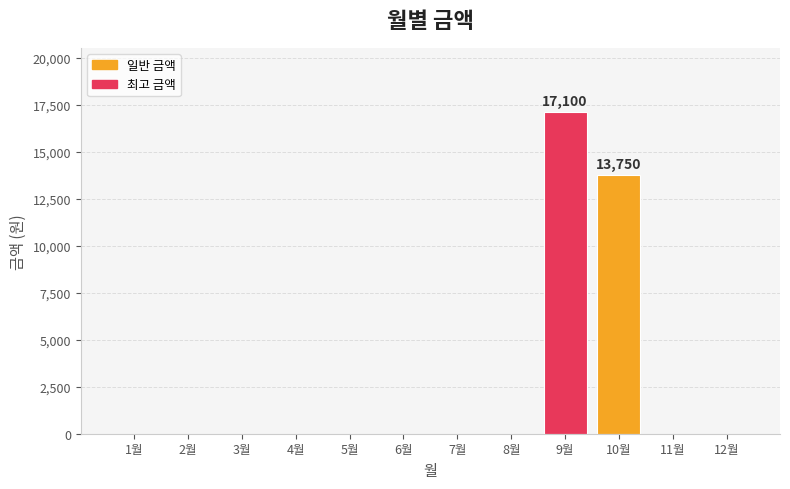

Between 10월 and 8월, which is larger?

10월